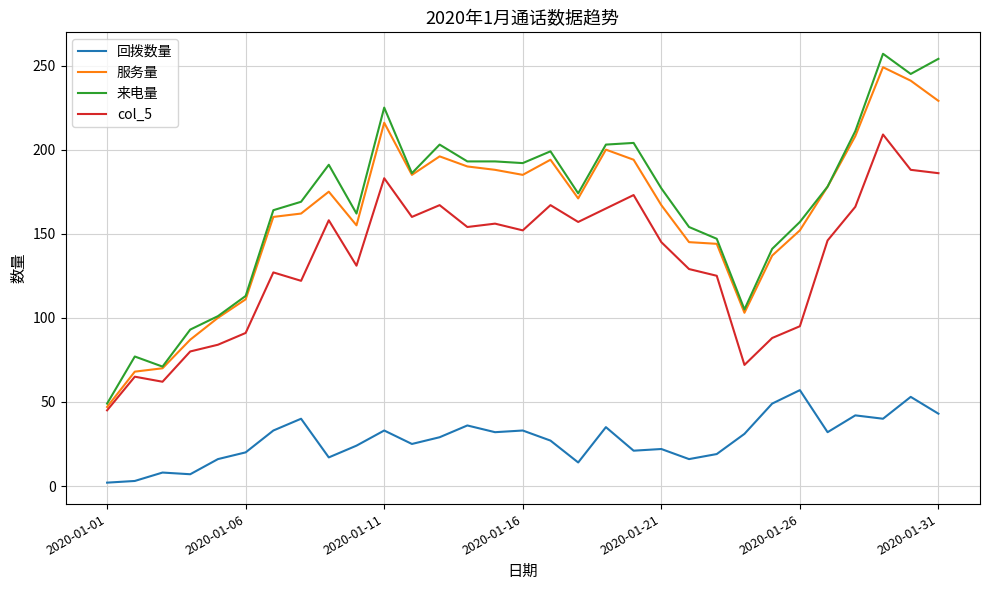

Which series has the largest range (max minus min)?

来电量